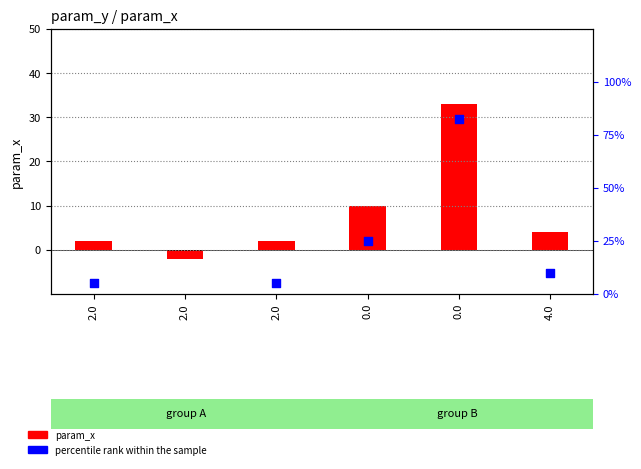

Which series has the largest total across all categories?

percentile rank within the sample